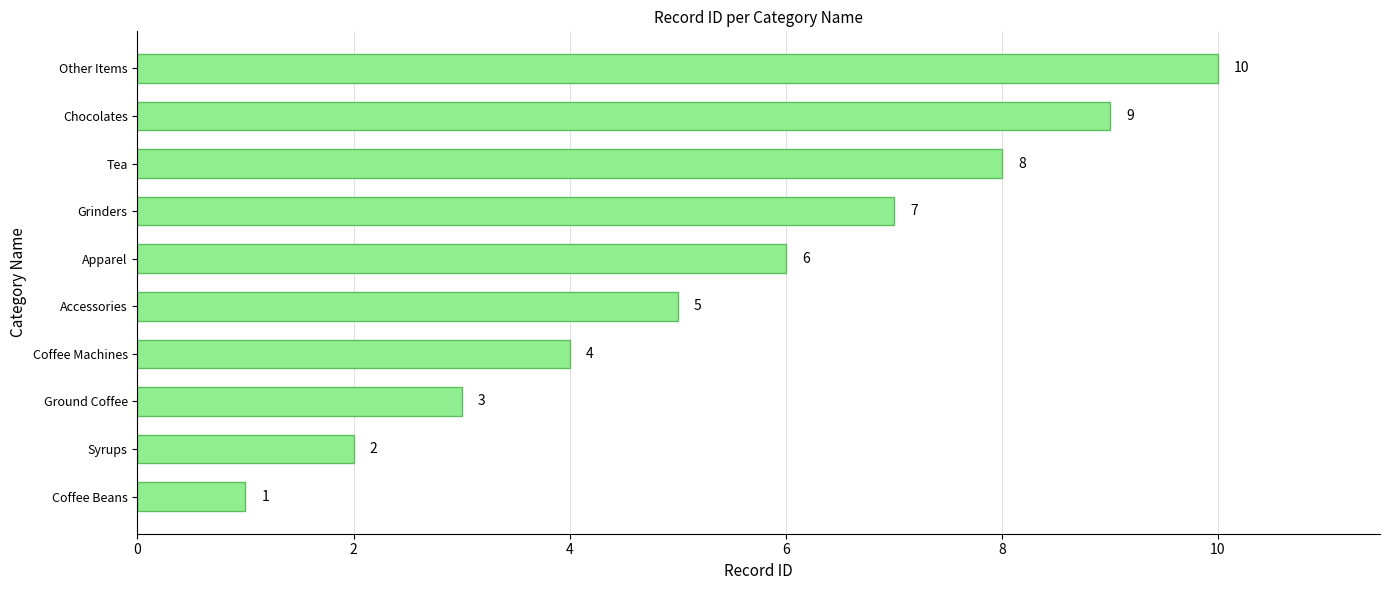

List the labels in order of value, smallest first.

Coffee Beans, Syrups, Ground Coffee, Coffee Machines, Accessories, Apparel, Grinders, Tea, Chocolates, Other Items